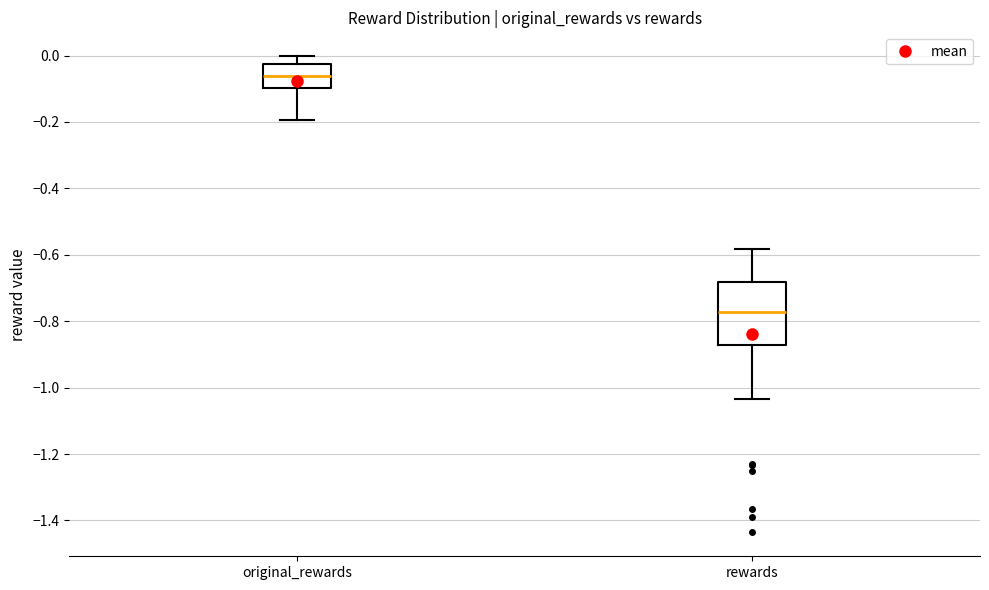

Reading left to right, transcribe this box plot: for each box, give where its median line is, the range the box spans, and where its two whiskers end, as read against the y-axis. The values are not printed on the chart, so give them approximately, as read against the axis.

original_rewards: median -0.06, box -0.10 to -0.02, whiskers -0.20 to 0.00
rewards: median -0.78, box -0.88 to -0.68, whiskers -1.04 to -0.58